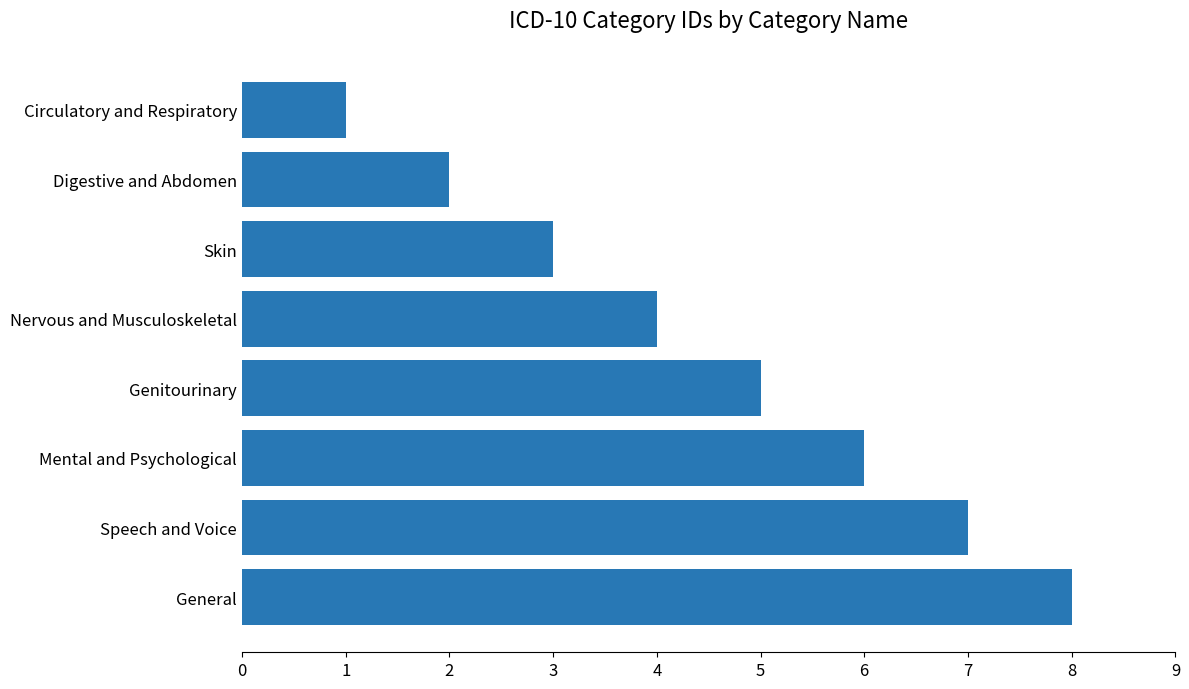

Approximately how many times larger is the value at Nervous and Musculoskeletal compared to Circulatory and Respiratory?

4.0